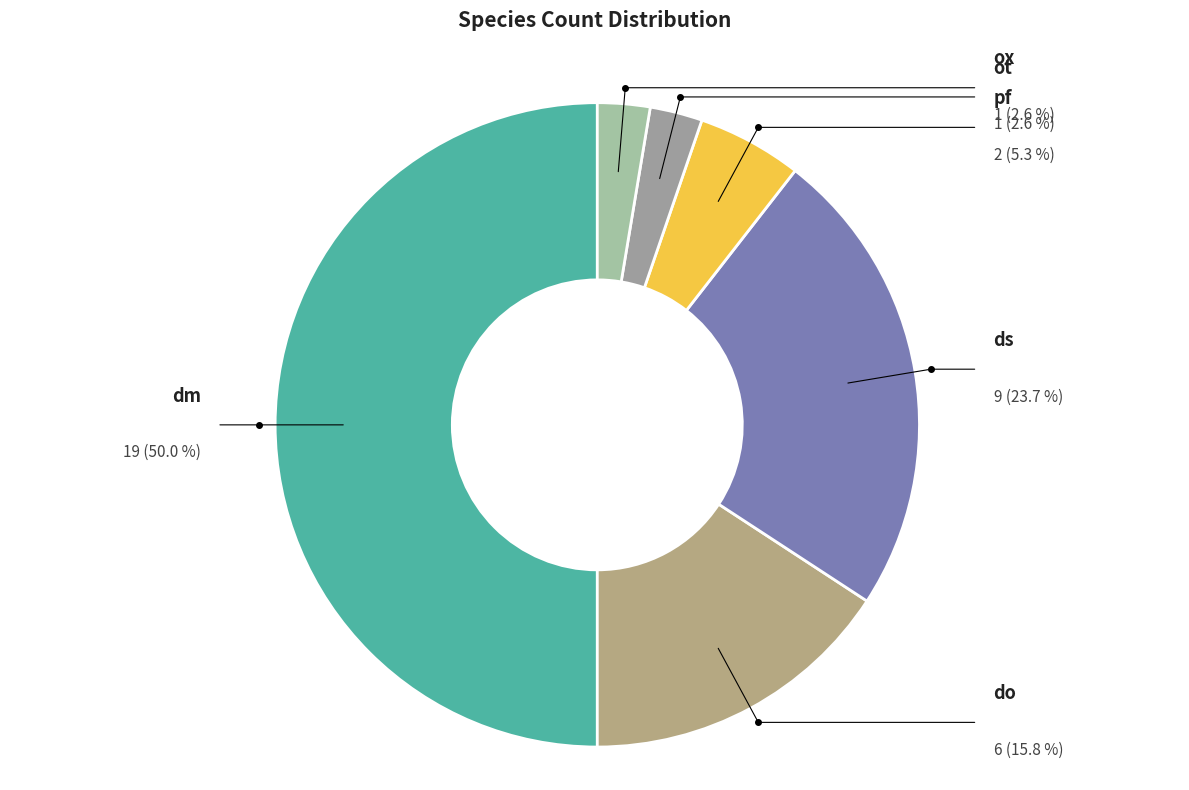

How much of the chart is everything except pf?

94.7%